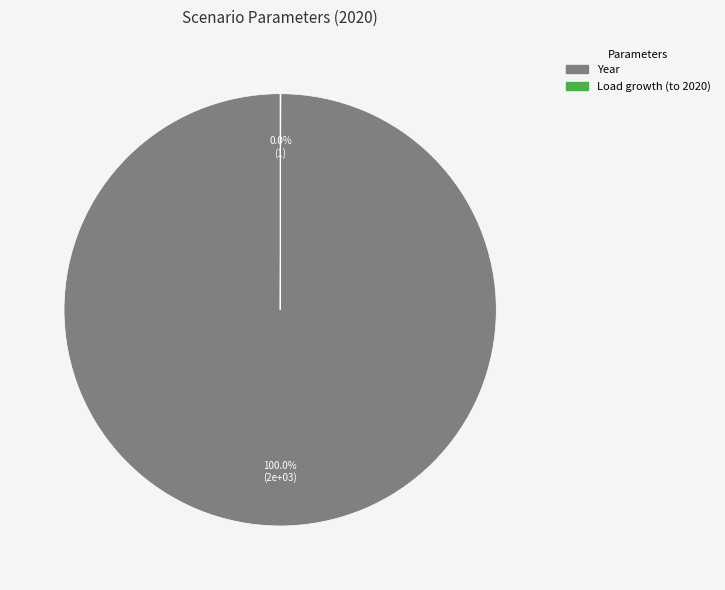

Does any single category account for the majority?

Yes